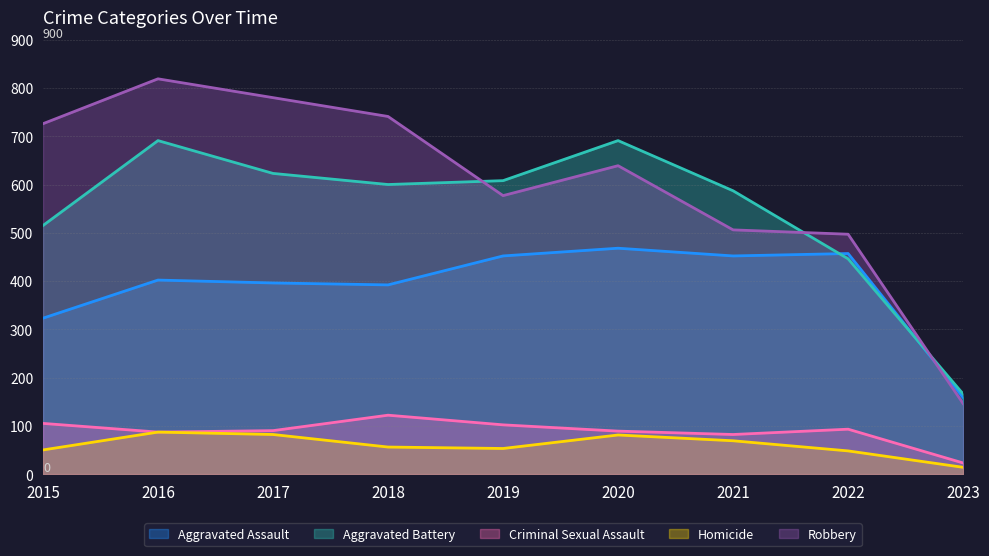

At 2015, list the series in order from largest to smallest.

Robbery, Aggravated Battery, Aggravated Assault, Criminal Sexual Assault, Homicide